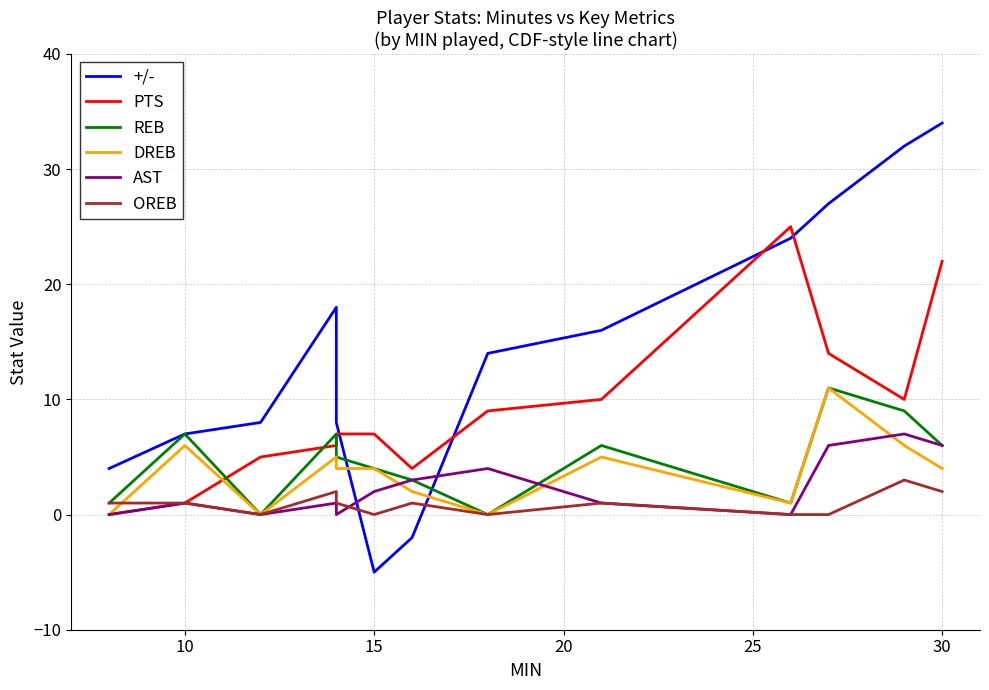

Reading left to right, what are all the values shown in this chart?

+/-: 4	7	8	18	8	-5	-2	14	16	24	27	32	34
PTS: 0	1	5	6	7	7	4	9	10	25	14	10	22
REB: 1	7	0	7	5	4	3	0	6	1	11	9	6
DREB: 0	6	0	5	4	4	2	0	5	1	11	6	4
AST: 0	1	0	1	0	2	3	4	1	0	6	7	6
OREB: 1	1	0	2	1	0	1	0	1	0	0	3	2